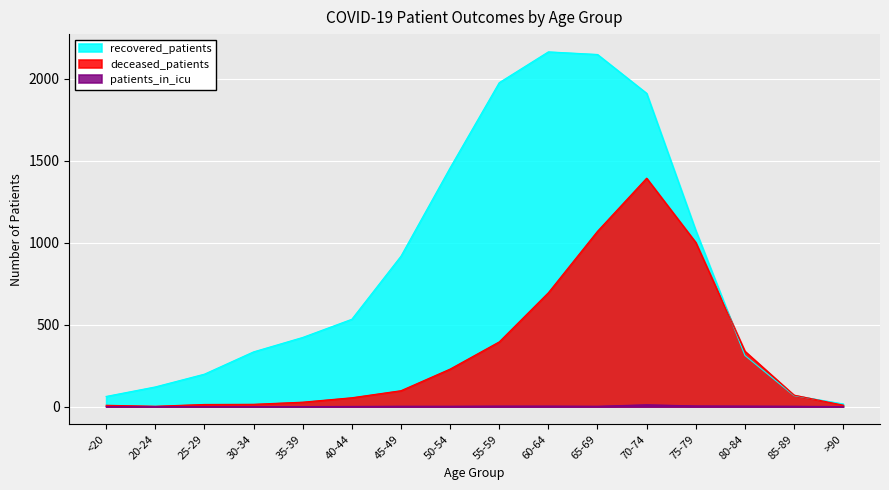

What is the sum of all recovered_patients values?

13717